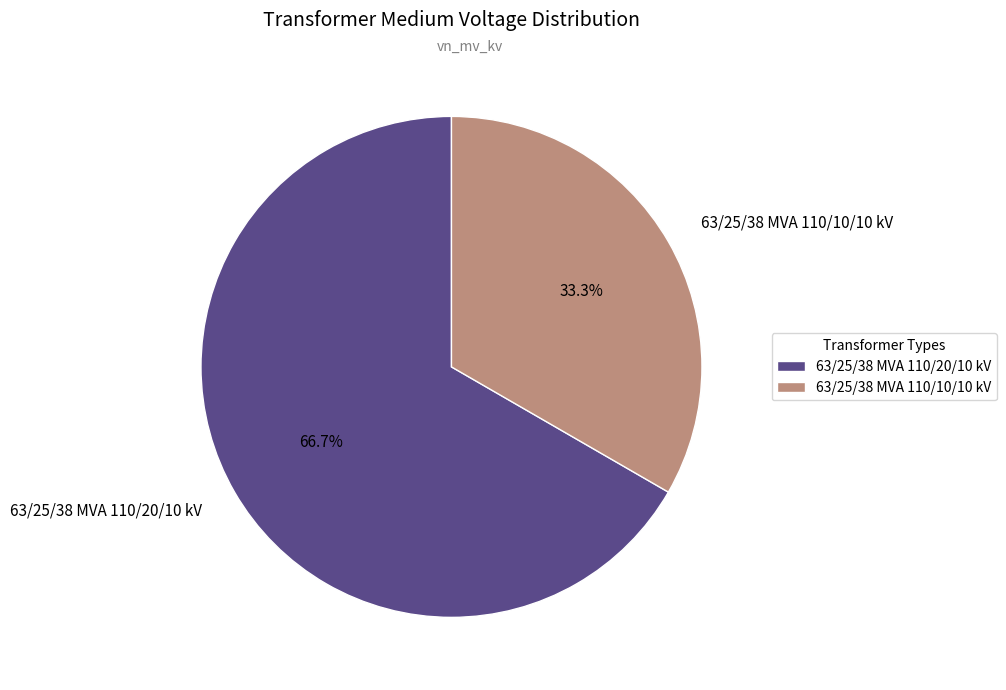

To the nearest percent, what is the difference between the 63/25/38 MVA 110/10/10 kV and 63/25/38 MVA 110/20/10 kV slice percentages?

33%